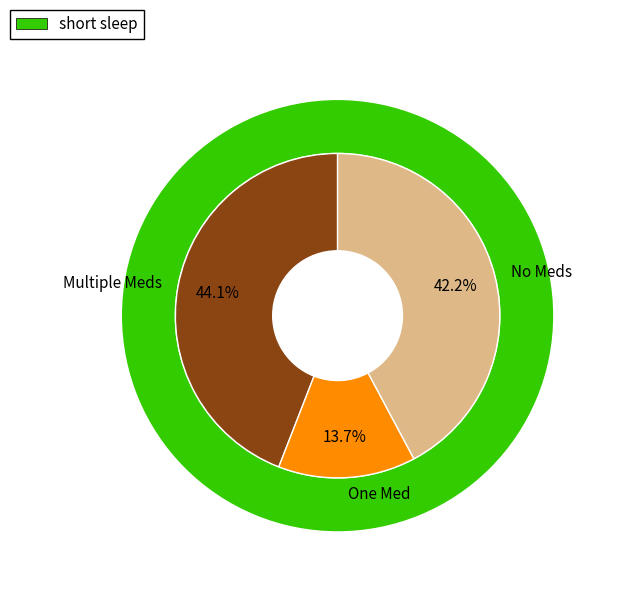

Count the number of slices in the pie.

4